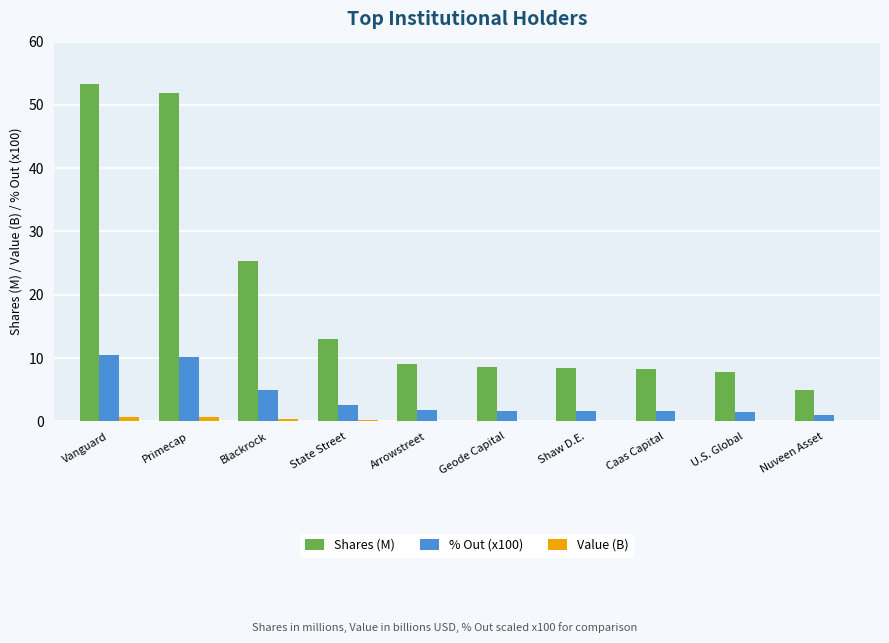

What is the greatest value displayed?

53.3